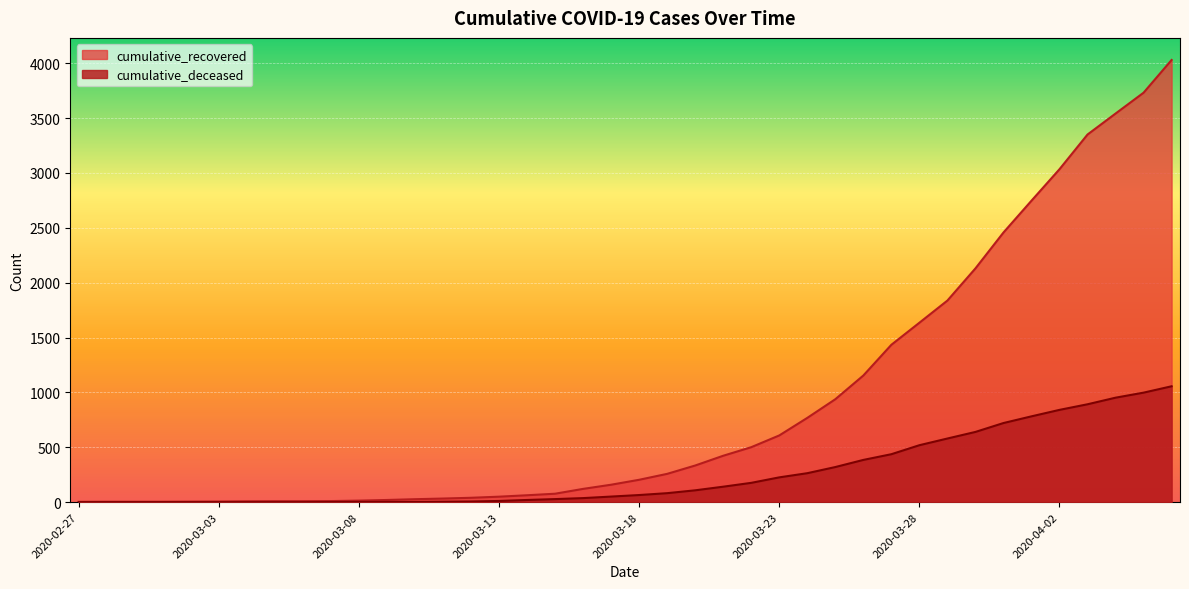

Where is cumulative_recovered nearest to the value 2016?

2020-03-30